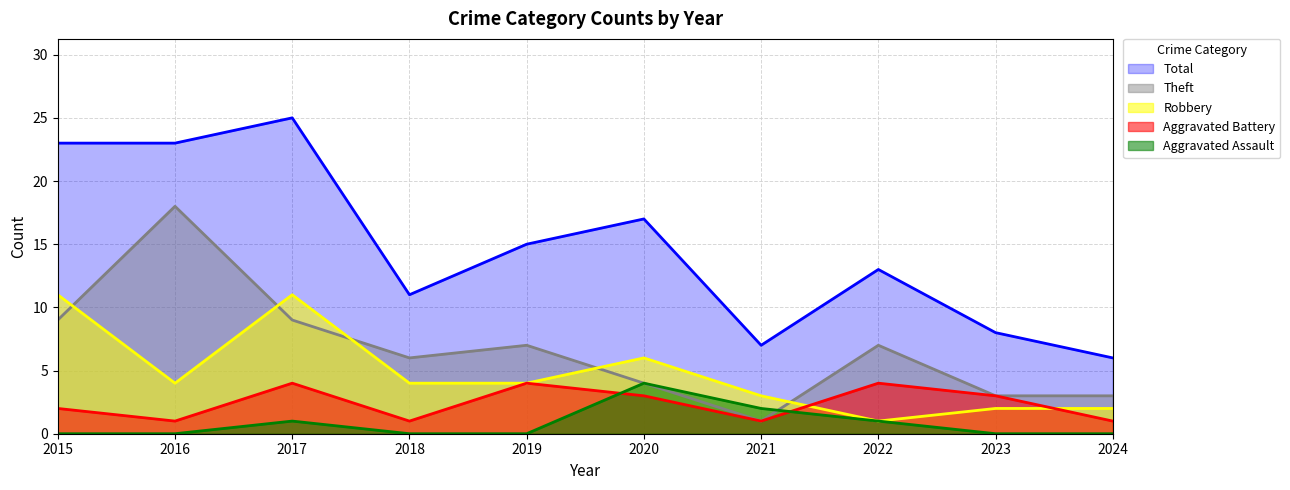

How many values in the Theft series exceed 7?

3